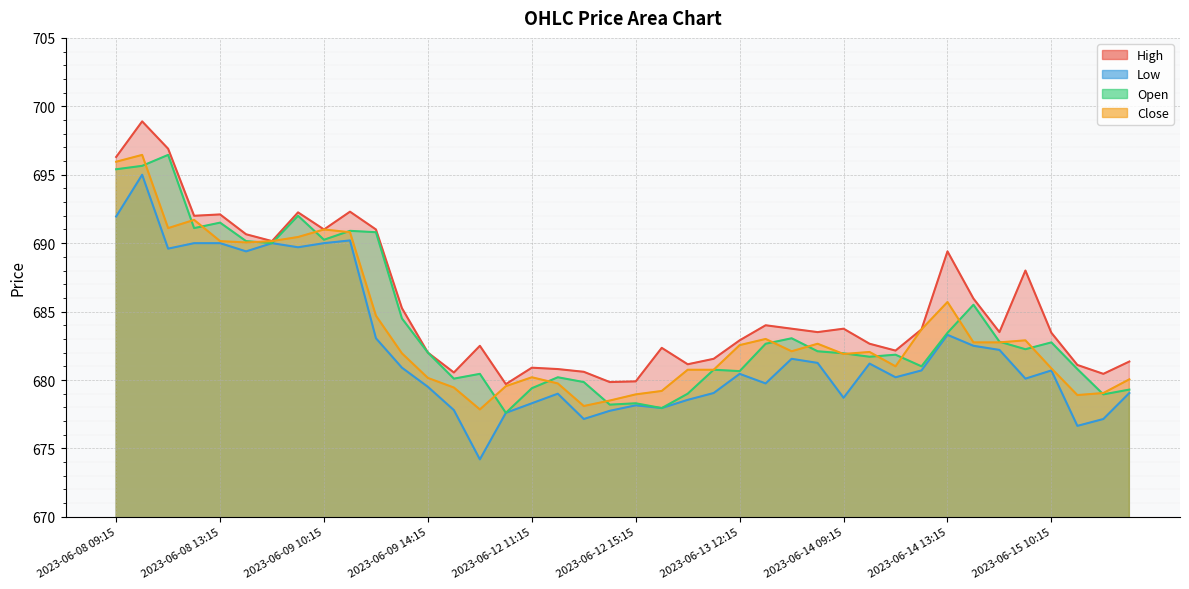

In High, how many points are lower than both neighbors (excluding endpoints)?

11